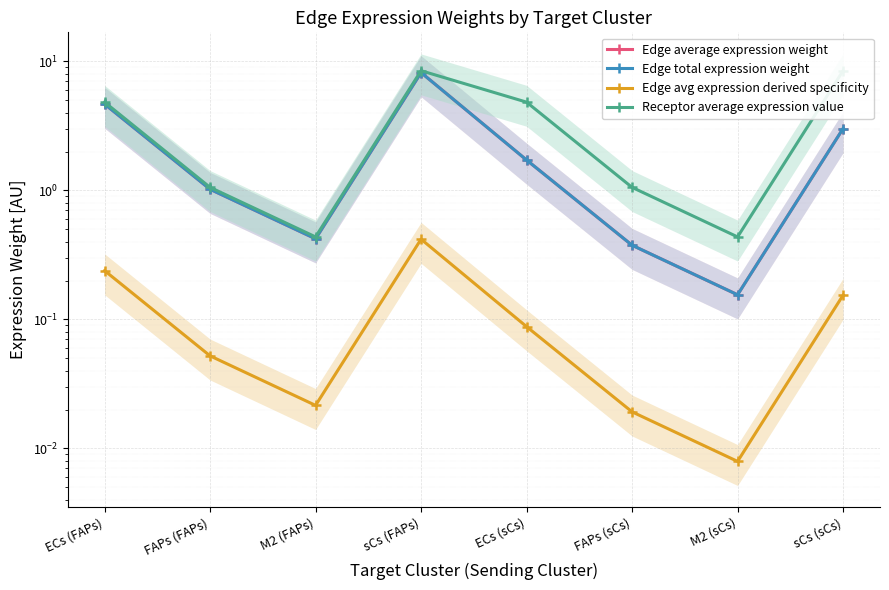

What is the label of the 8th point from the left?

sCs (sCs)